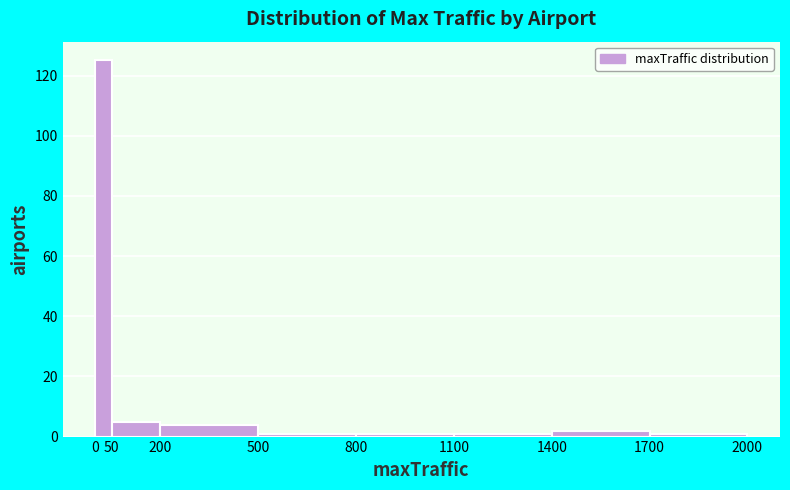

Reading left to right, list every bar in this chart as the range it spans on the x-axis followed by its height. The values are not printed on the chart, so give them approximately, as read against the axis.

0 to 50: 126
50 to 200: 6
200 to 500: 4
500 to 800: under 2
800 to 1100: under 2
1100 to 1400: under 2
1400 to 1700: 2
1700 to 2000: under 2